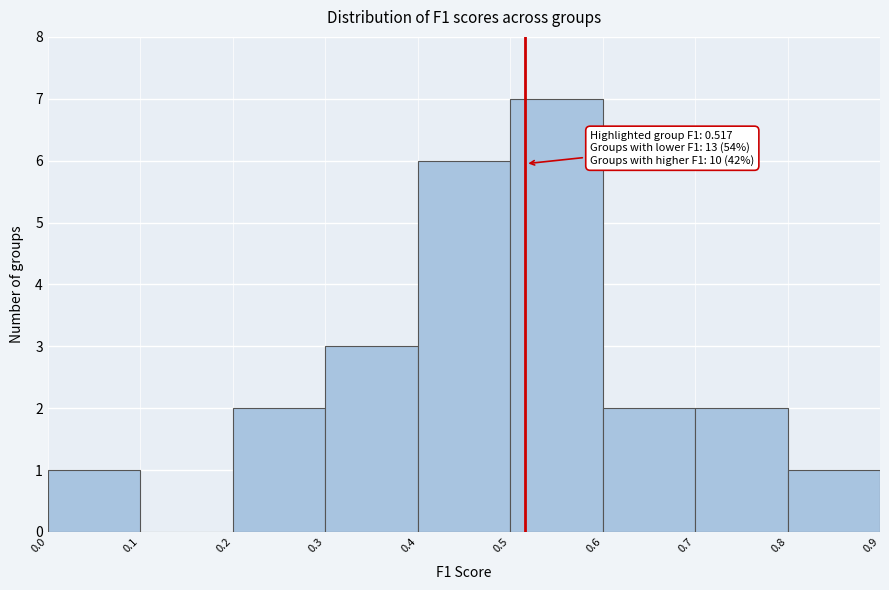

Which range on the x-axis has the tallest bar?

0.5 to 0.6